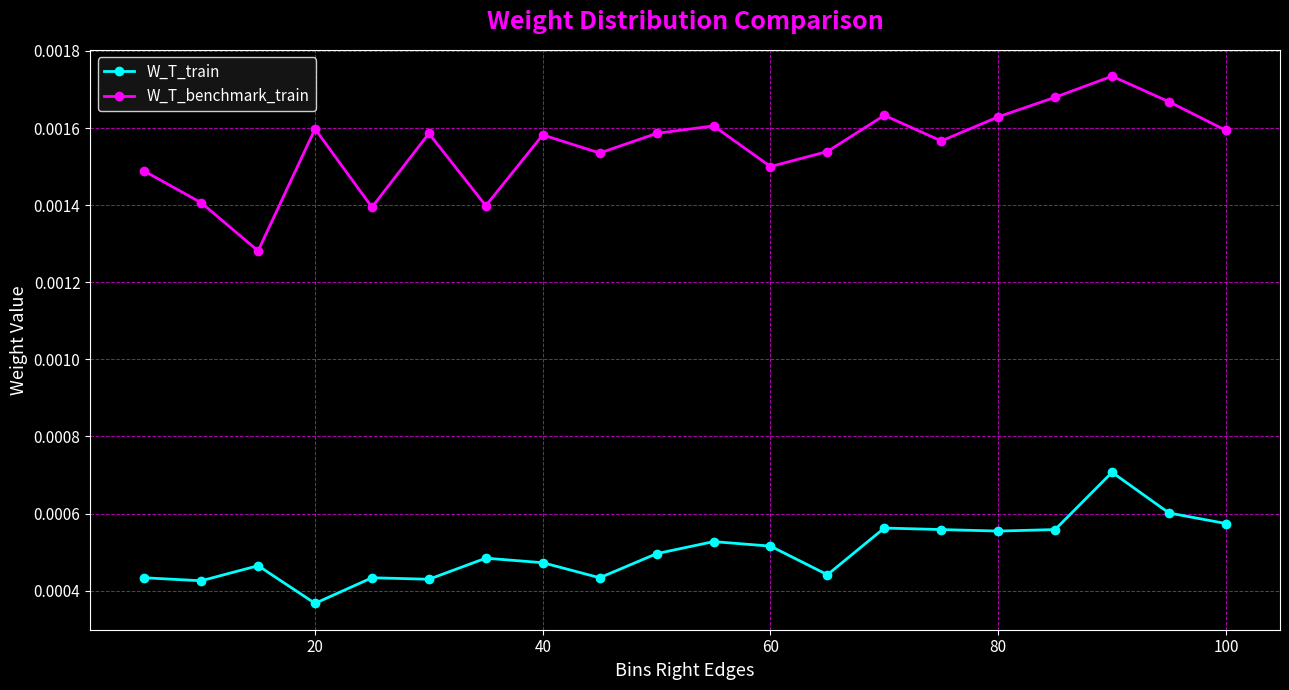

How many lines are shown in the chart?

2